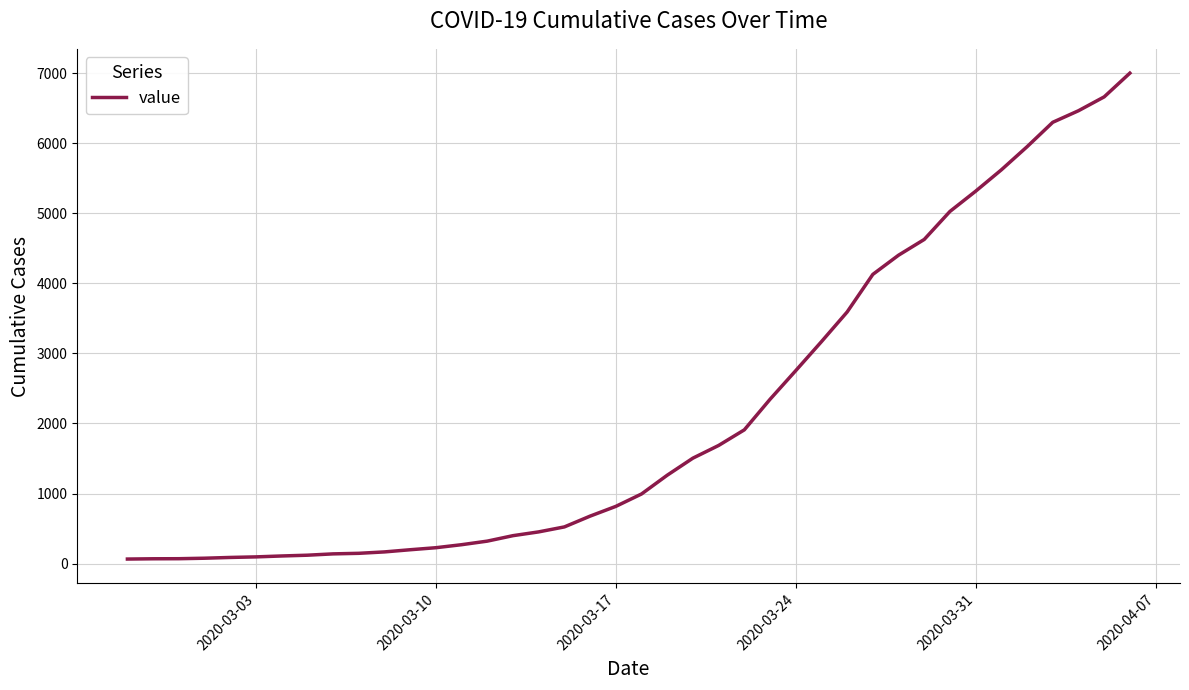

What is the greatest value displayed?

7003